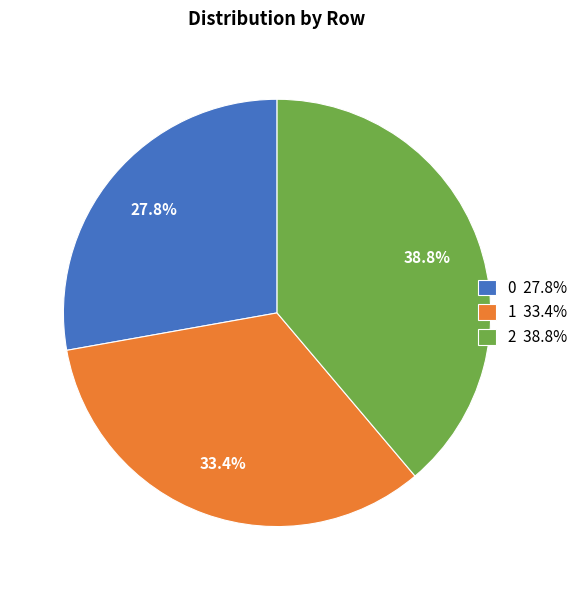

How many segments does this pie chart have?

3